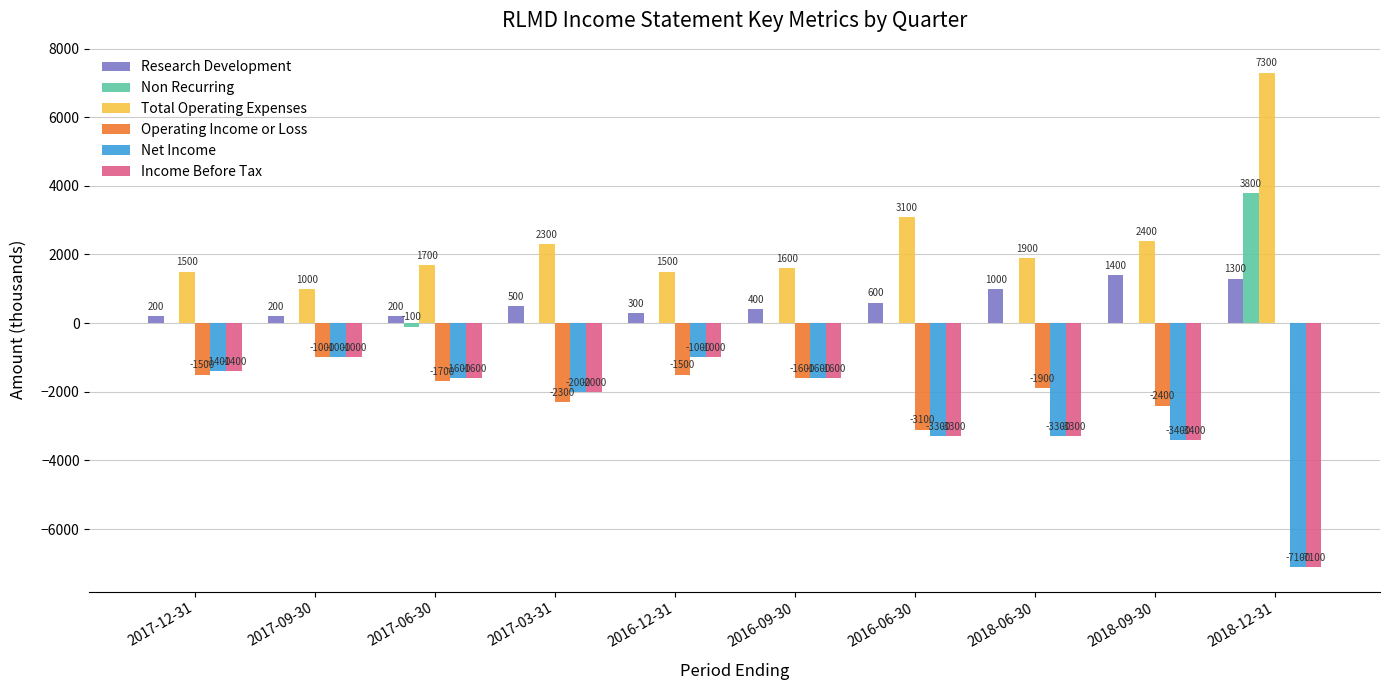

Reading left to right, transcribe all the data shown in this chart.

Research Development: 200	200	200	500	300	400	600	1000	1400	1300
Non Recurring: 0	0	-100	0	0	0	0	0	0	3800
Total Operating Expenses: 1500	1000	1700	2300	1500	1600	3100	1900	2400	7300
Operating Income or Loss: -1500	-1000	-1700	-2300	-1500	-1600	-3100	-1900	-2400	0
Net Income: -1400	-1000	-1600	-2000	-1000	-1600	-3300	-3300	-3400	-7100
Income Before Tax: -1400	-1000	-1600	-2000	-1000	-1600	-3300	-3300	-3400	-7100